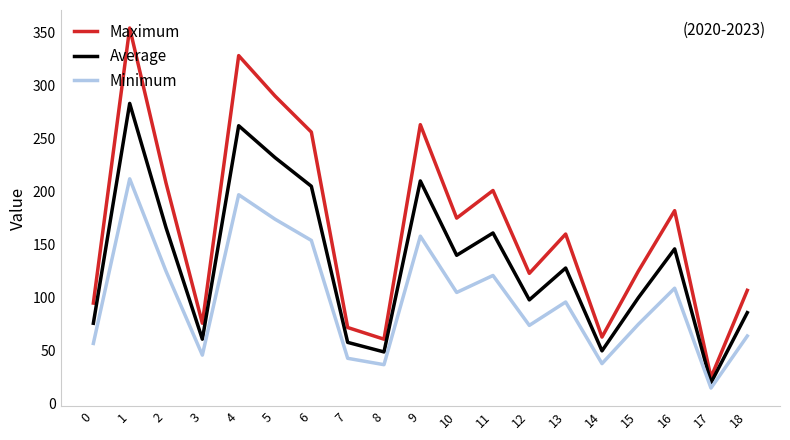

What is the difference between the maximum and second lowest values in the Maximum series?

293